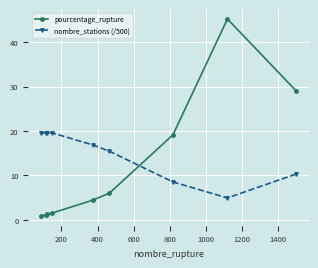

What is the maximum value for nombre_stations (/500)?

19.6